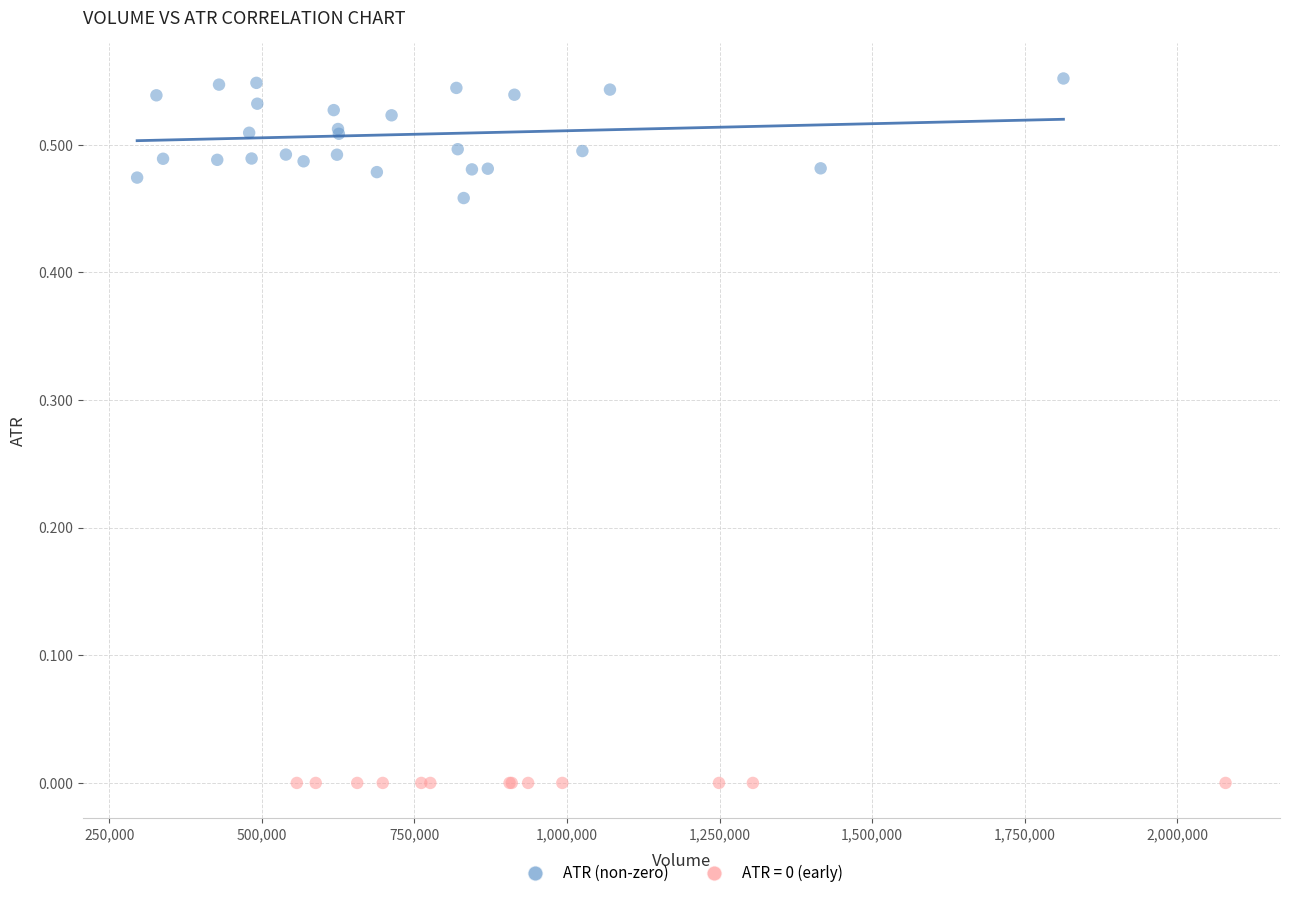

Which series contains the lowest Y value?

ATR = 0 (early)